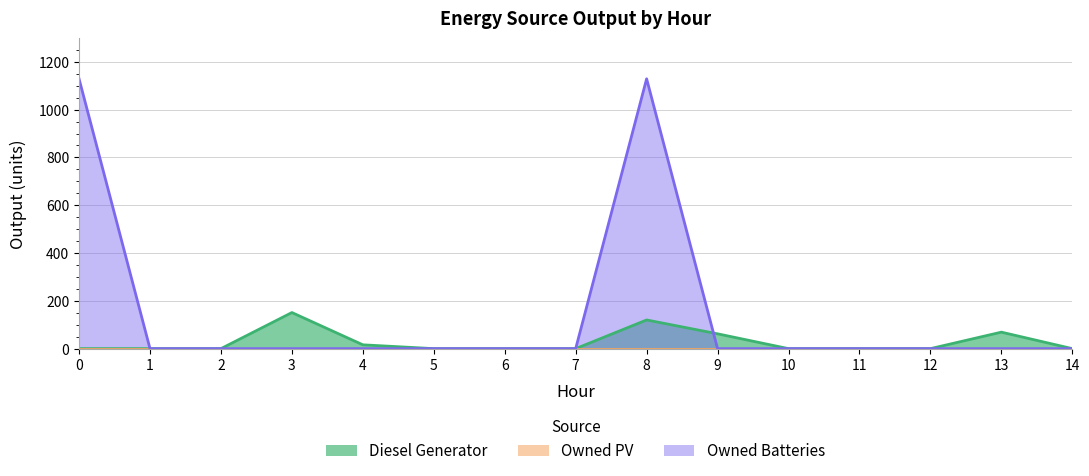

How many times do Owned Batteries and Diesel Generator cross each other?

1